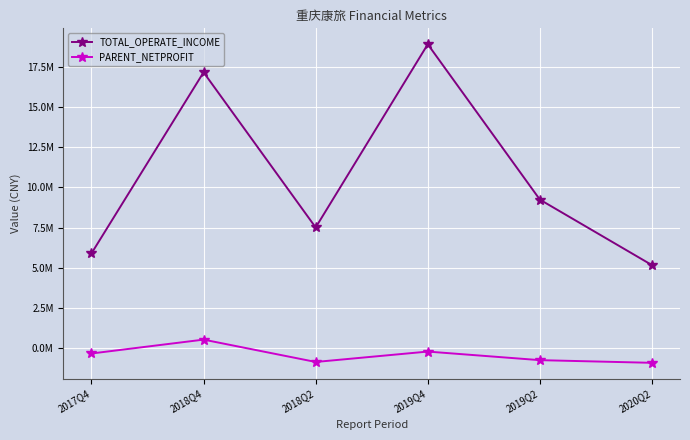

Does the chart have visible grid lines?

Yes